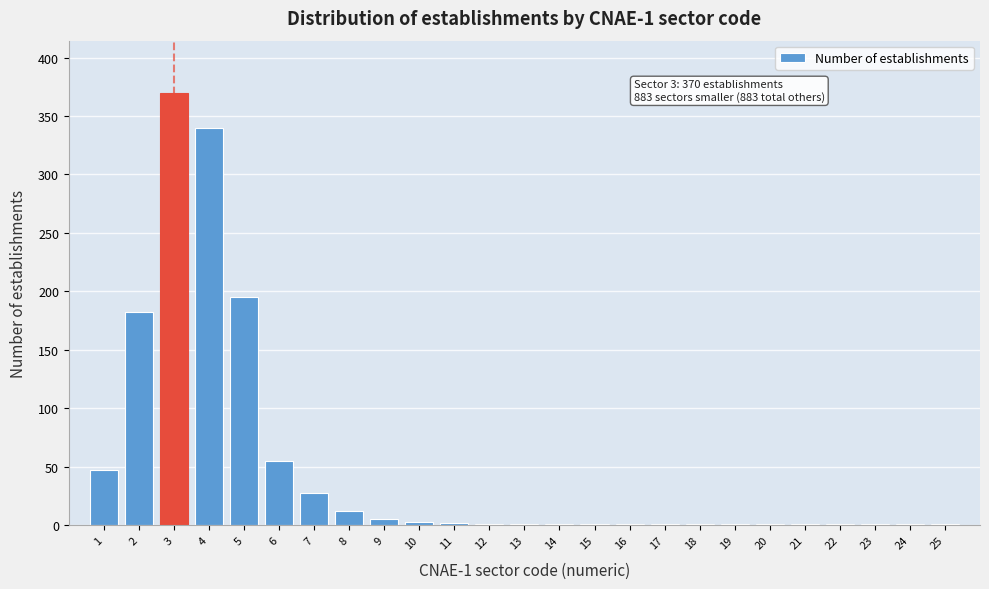

The value at 2 is 97. True or false?

False